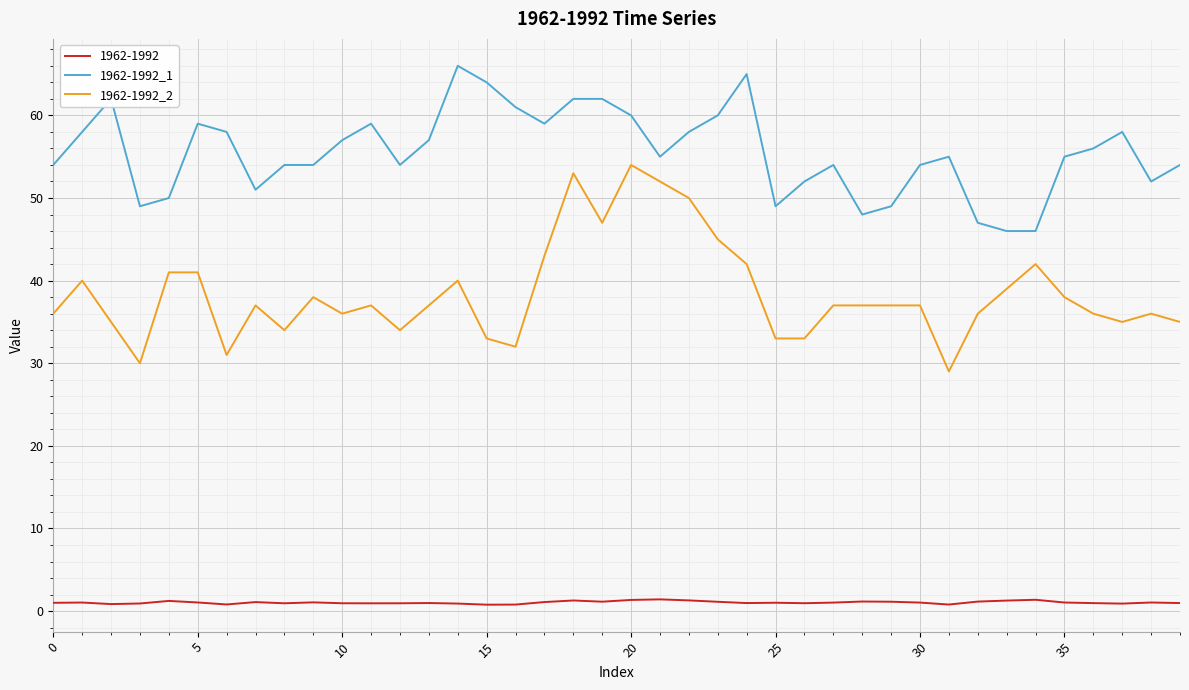

What is the difference between the maximum and minimum values in the 1962-1992_1 series?

20.0